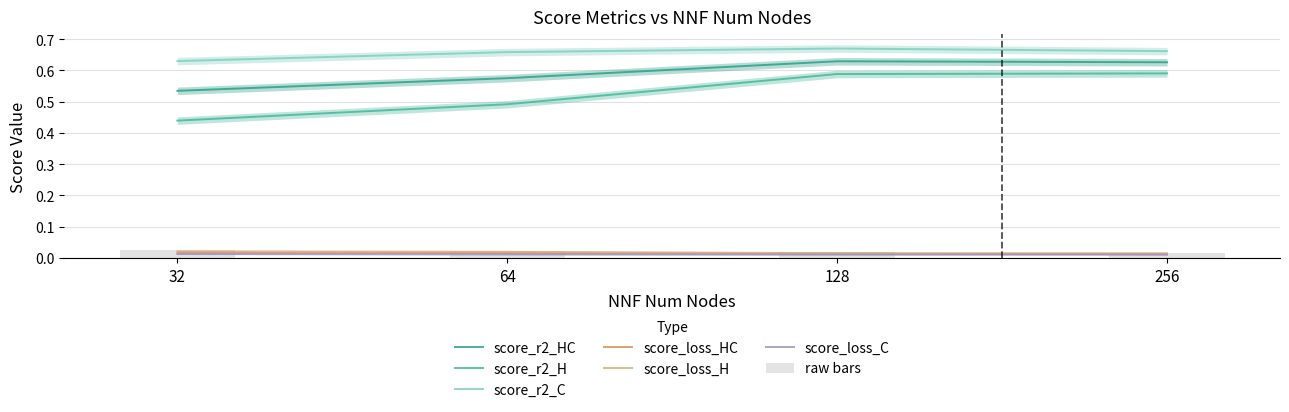

Does the chart contain stacked bars?

No